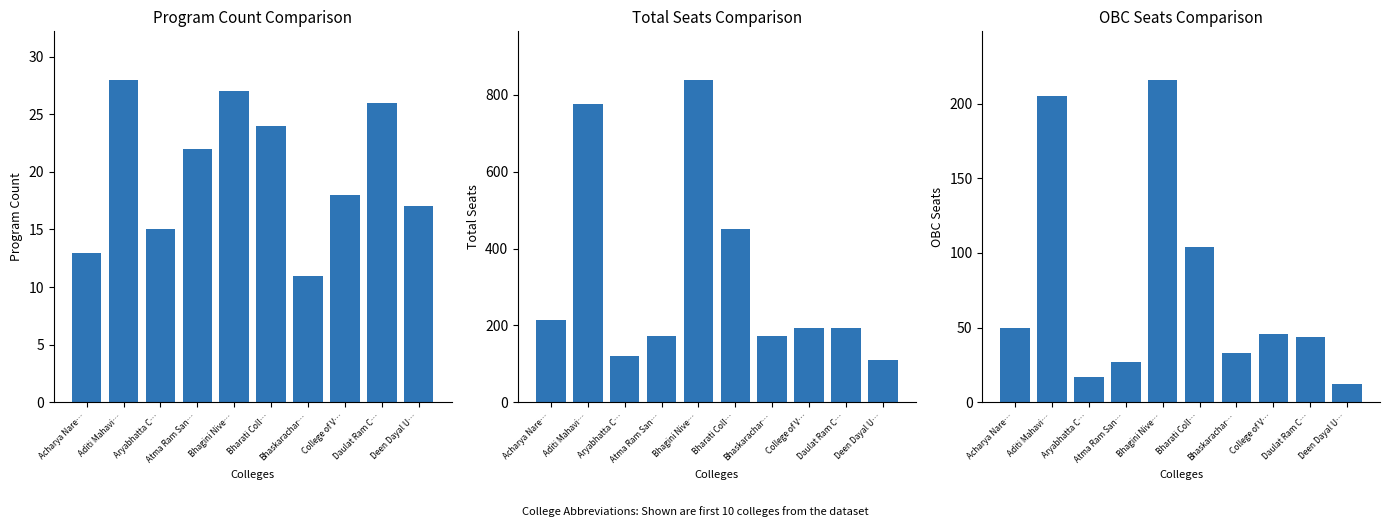

At Daulat Ram C…, list the series in order from smallest to largest.

program_count, OBC, total_seats